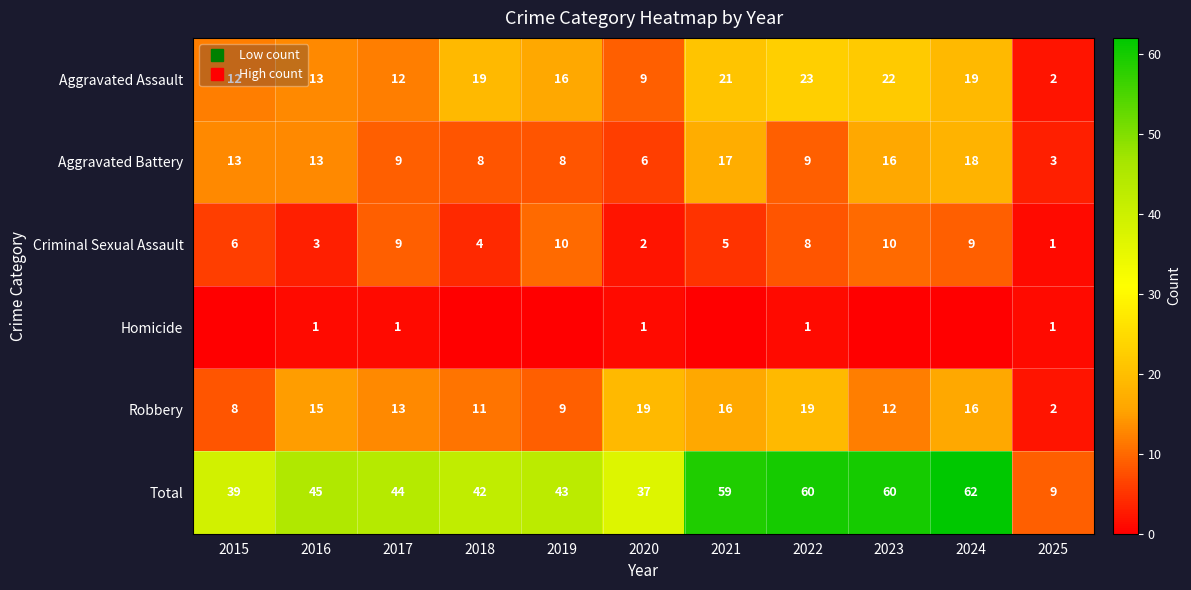

At which category is the sum across all series the highest?

2024